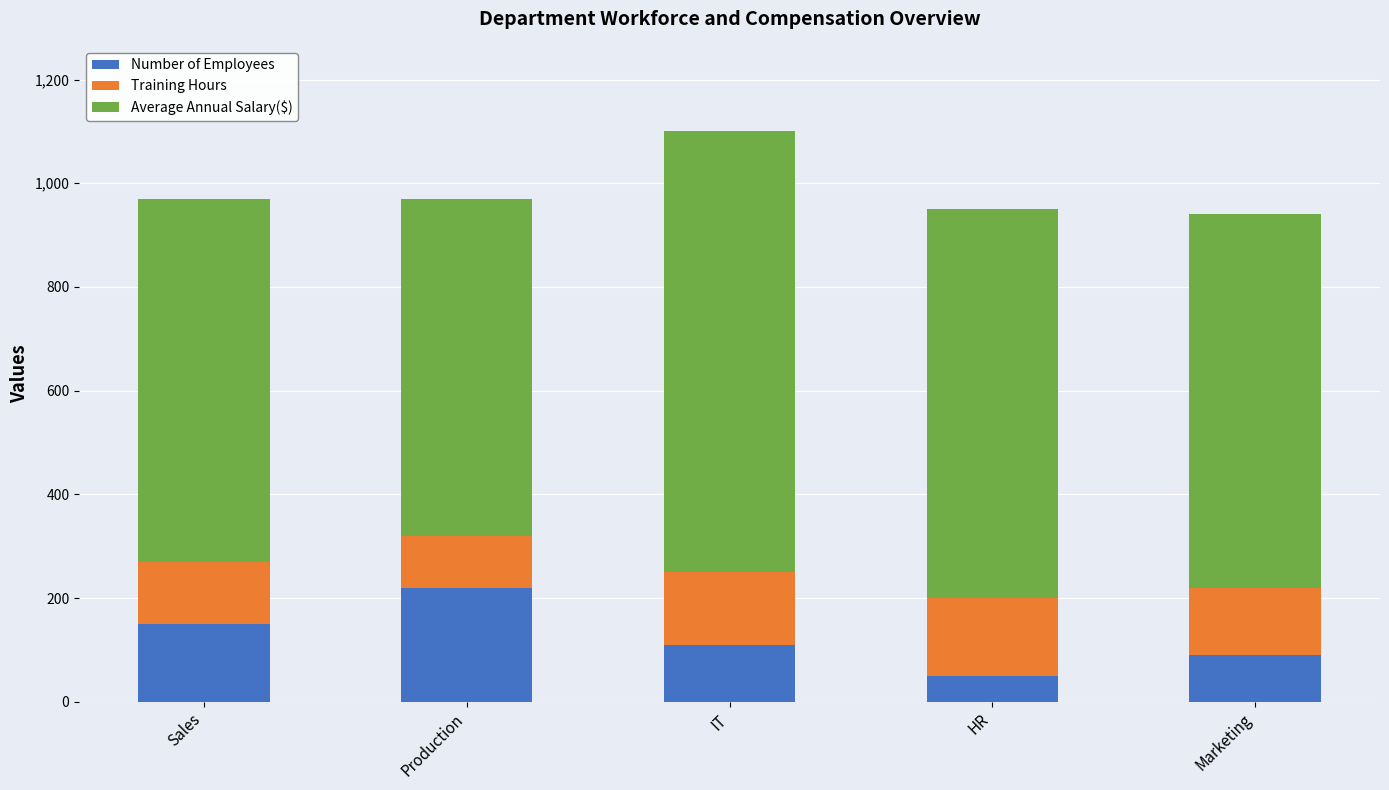

How many data points in Number of Employees are less than 110?

2